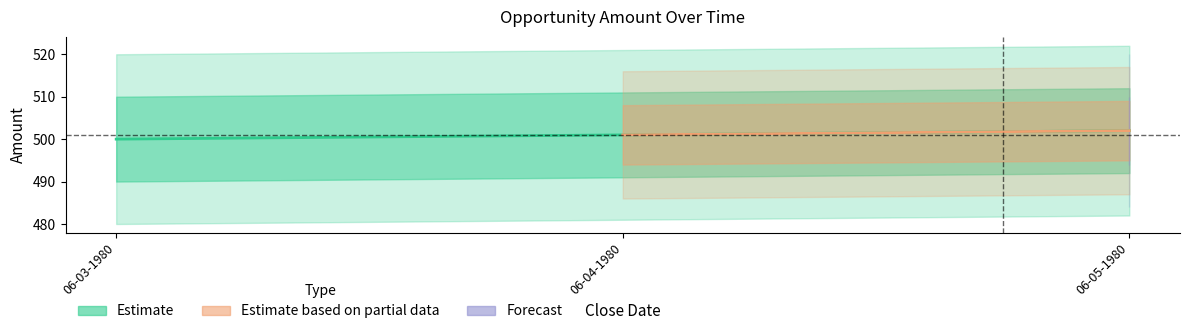

What position from the left is 06-05-1980?

3